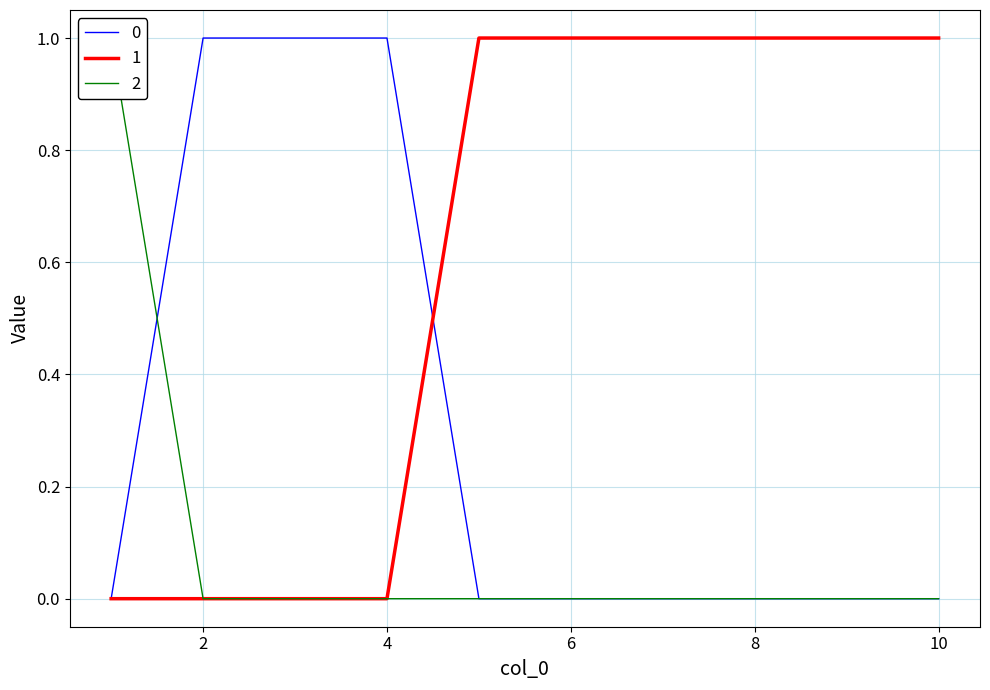

Count the 1 values in the range 0 to 1.

10